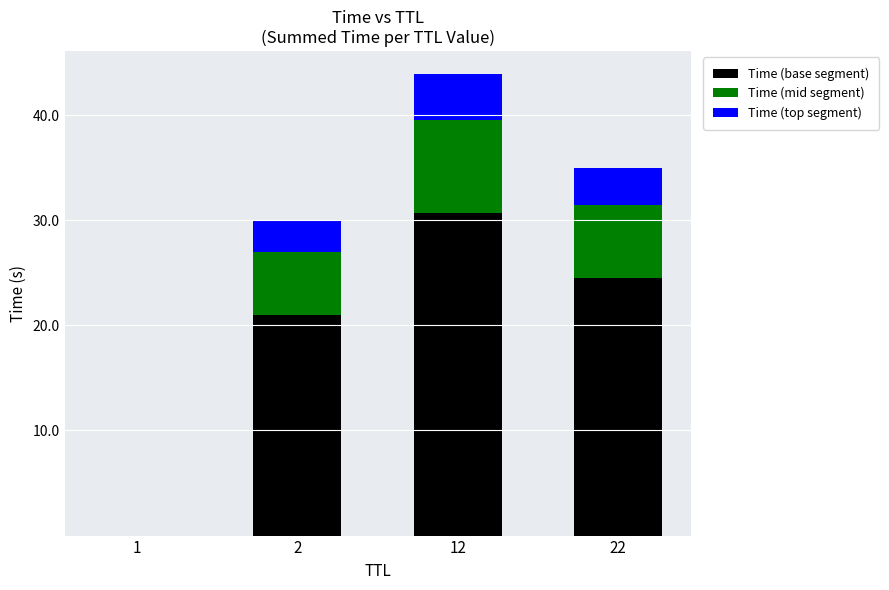

What are all the series names shown in the legend?

Time (base segment), Time (mid segment), Time (top segment)